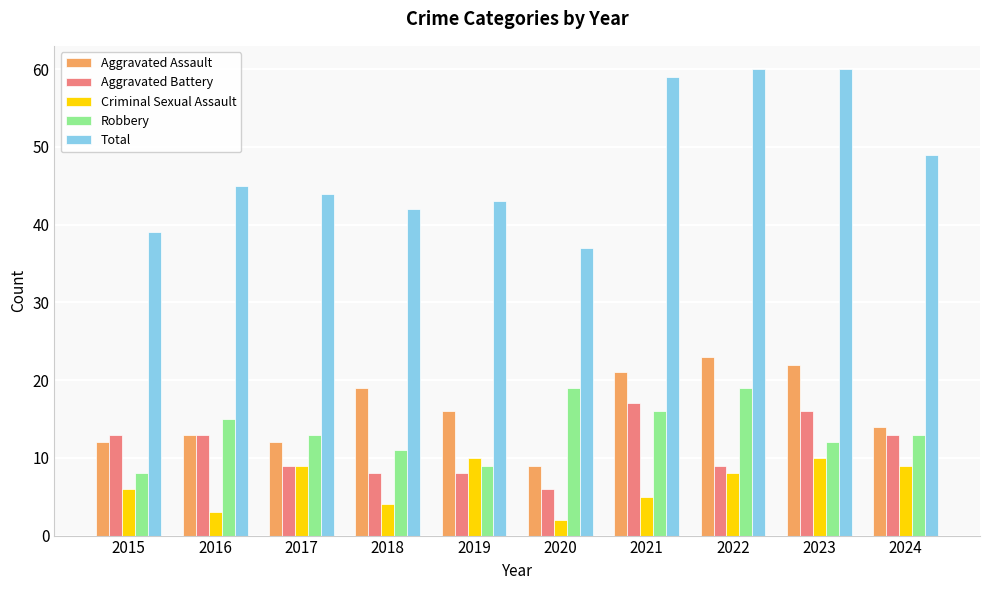

What is the difference between the Criminal Sexual Assault values at 2020 and 2018?

2